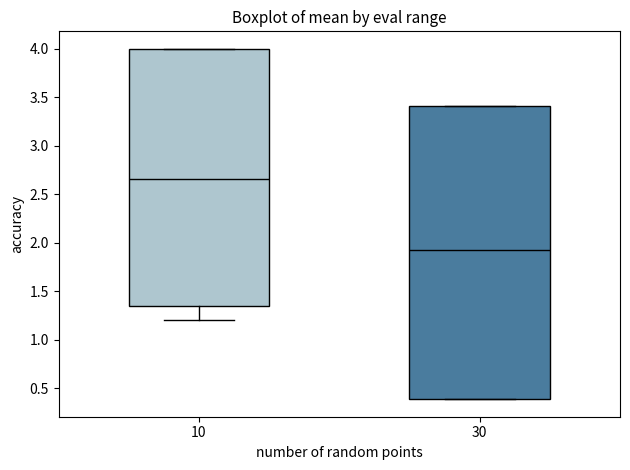

Reading left to right, read every box against the y-axis: the position of its median line, the range the box covers, and the ends of its whiskers. The values are not printed on the chart, so give them approximately, as read against the axis.

10: median 2.65, box 1.35 to 4.00, whiskers 1.20 to 4.00
30: median 1.95, box 0.40 to 3.40, whiskers 0.40 to 3.40